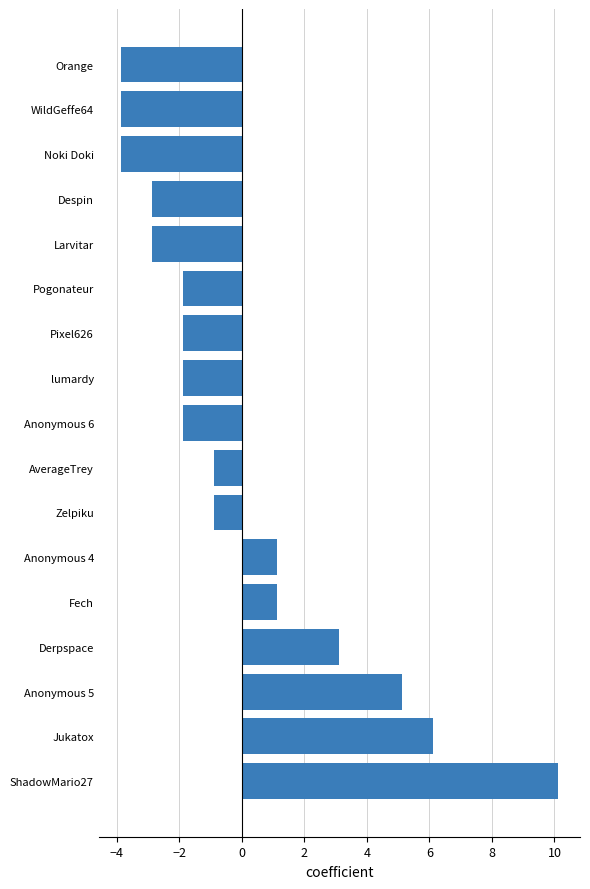

Is it true that the value at Pogonateur is -3.1?

False